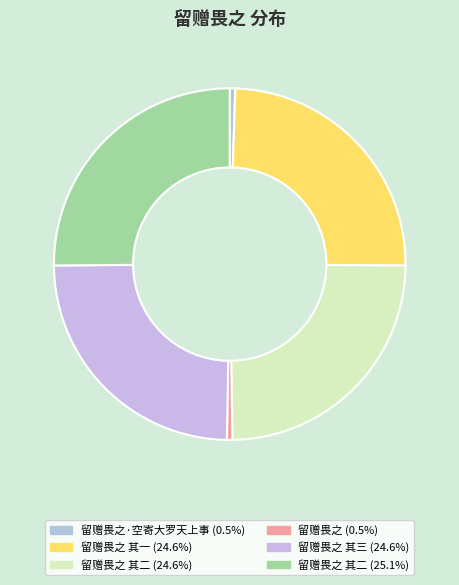

How many segments does this pie chart have?

6